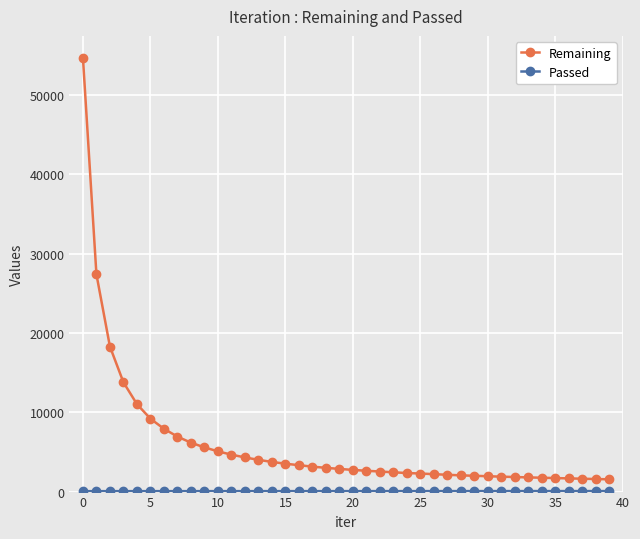

Which series has the largest total across all categories?

Remaining